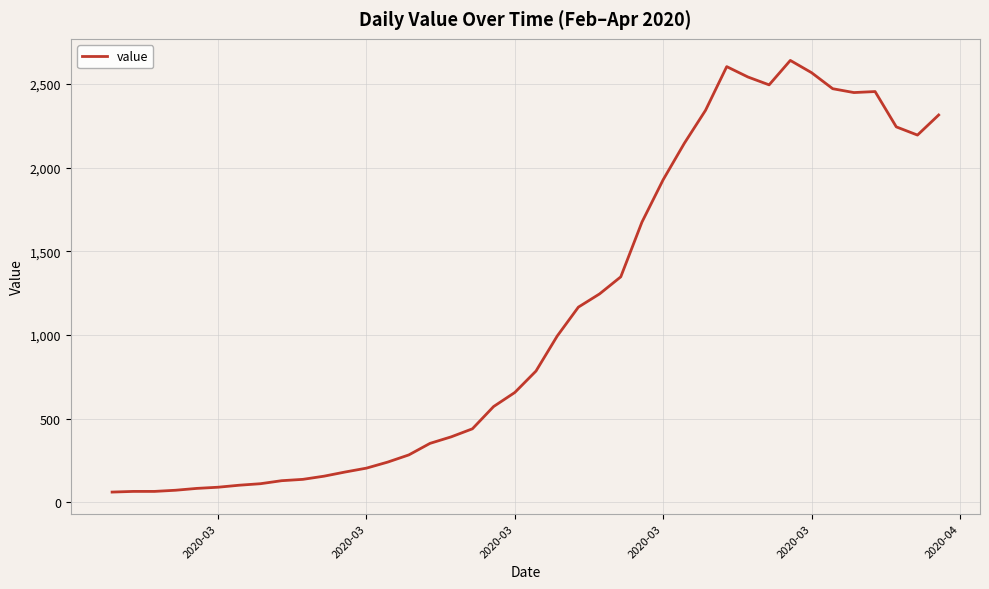

What is the difference between the maximum and minimum values?

2579